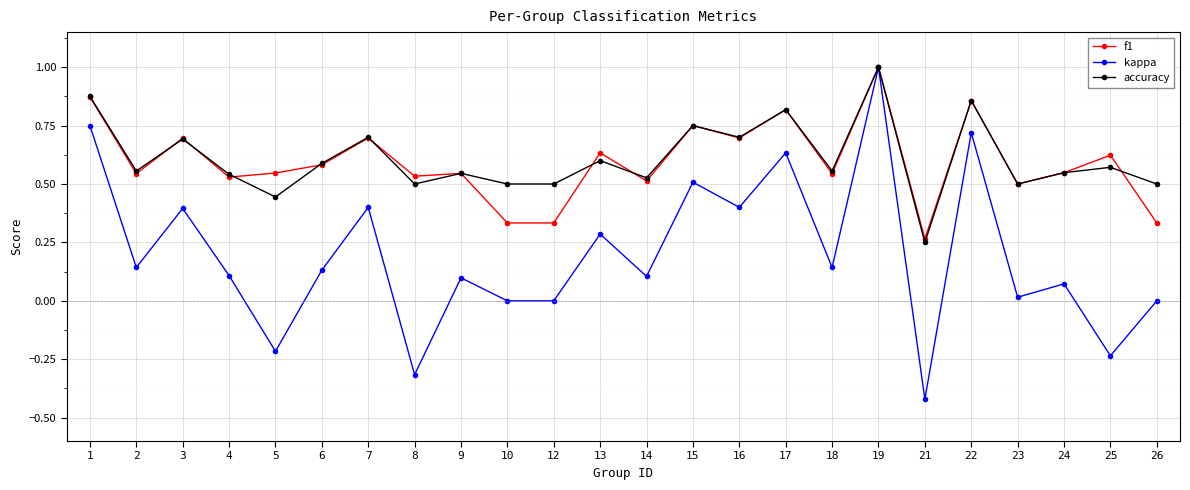

Which series changed the most between 1 and 12?

kappa